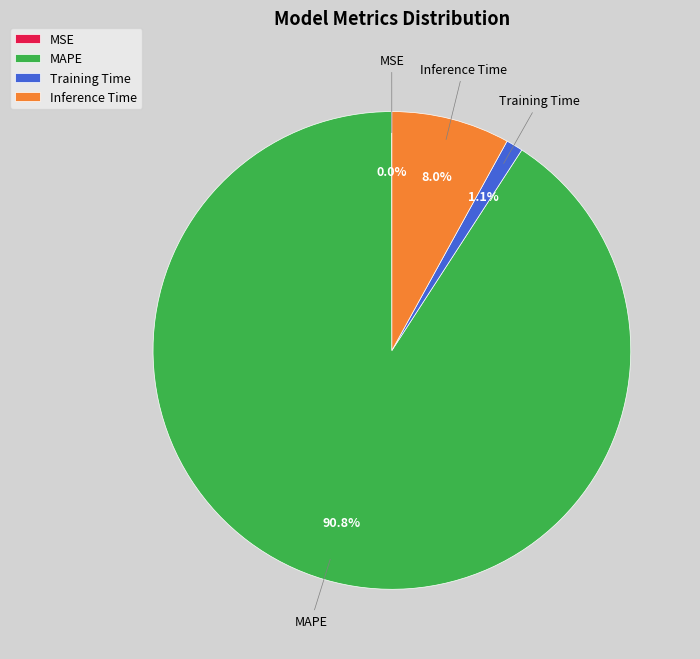

Is there any slice that represents more than half of the pie?

Yes